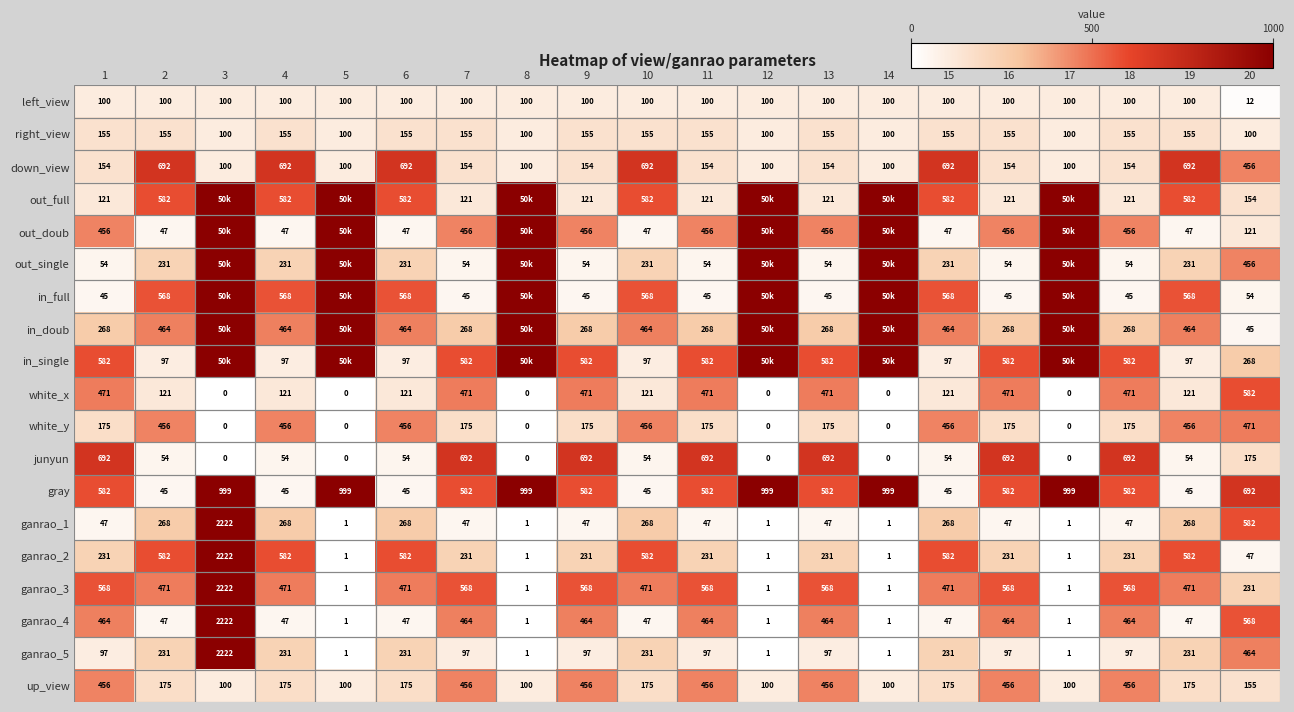

How many data points does each series have?

20